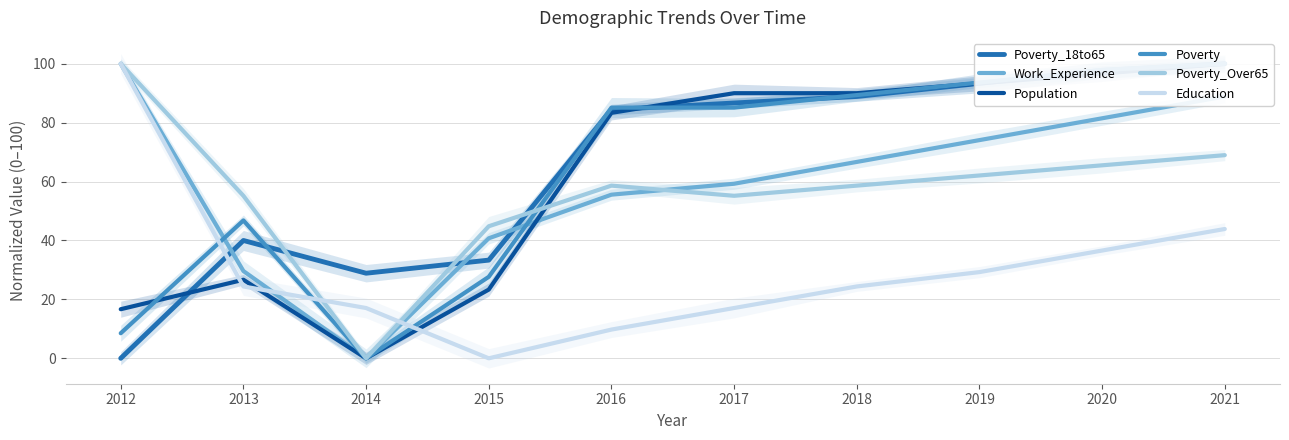

True or false: Education has a value of 41.3 at 2018.

False